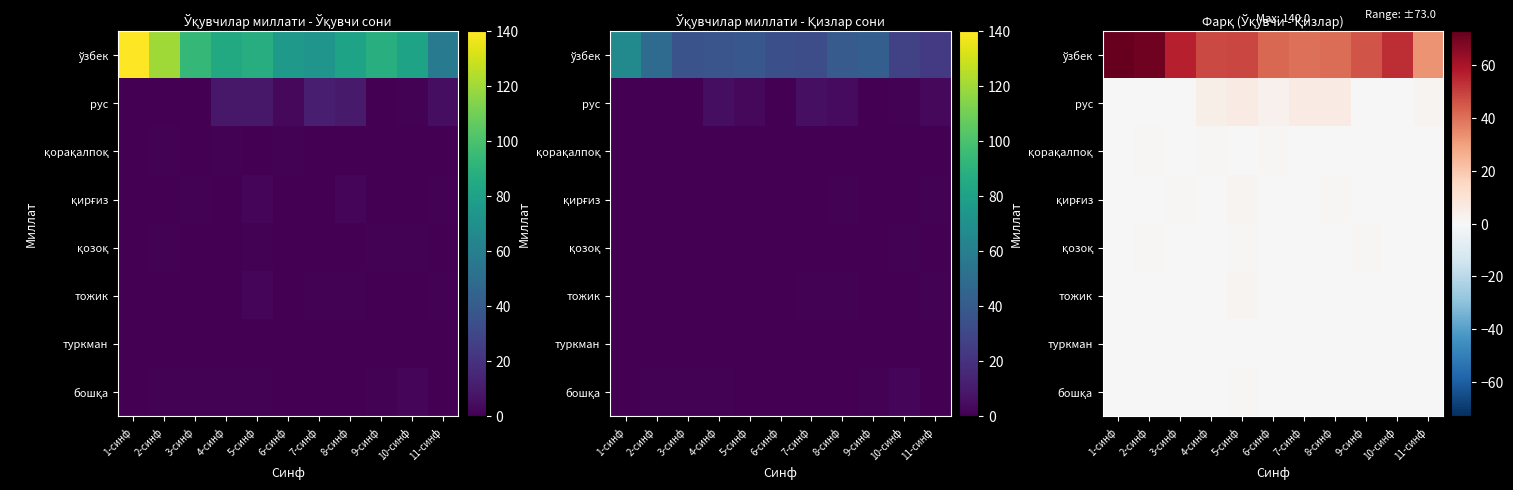

Which series has the largest total across all categories?

ўзбек